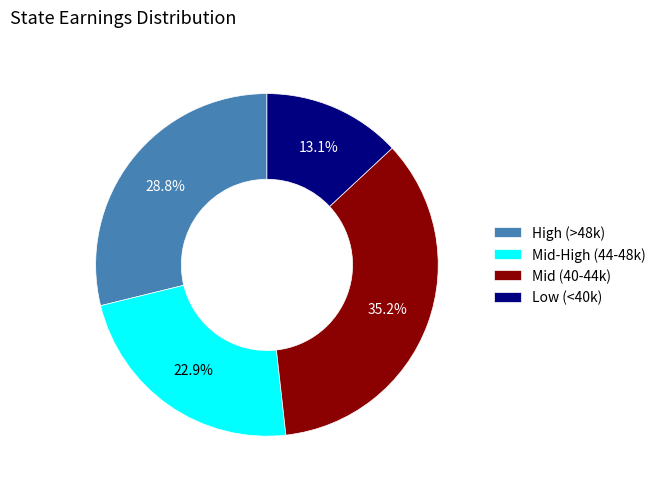

Is there any slice that represents more than half of the pie?

No